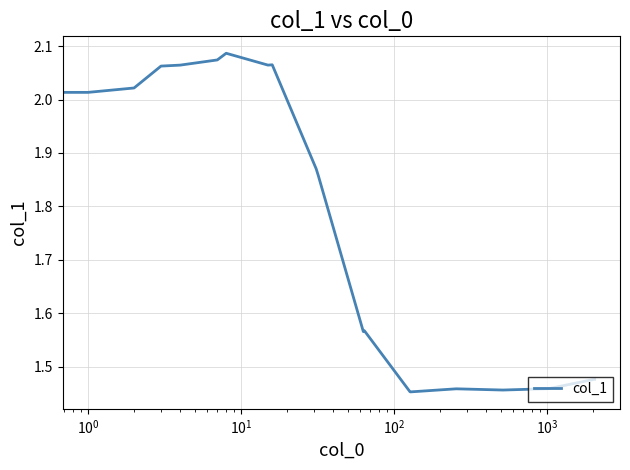

What is the difference between the maximum and minimum values?

0.6